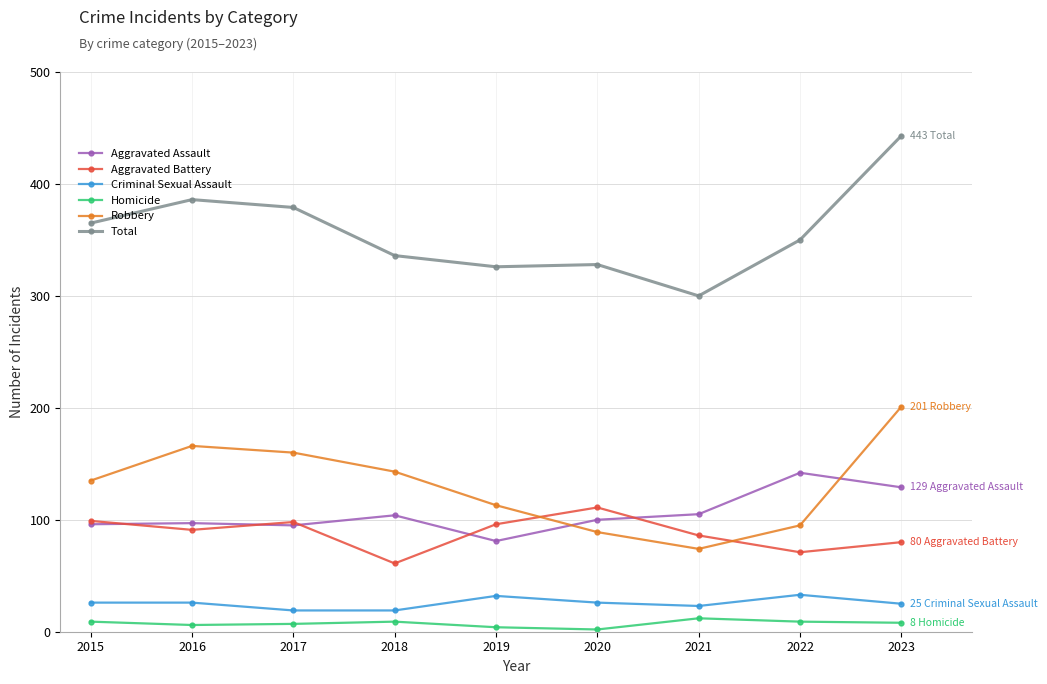

True or false: Homicide and Aggravated Battery cross at least once.

False